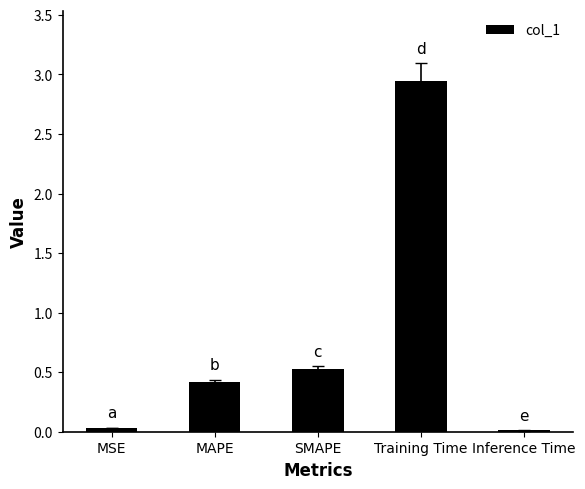

At which category does the chart reach its peak across all series?

Training Time